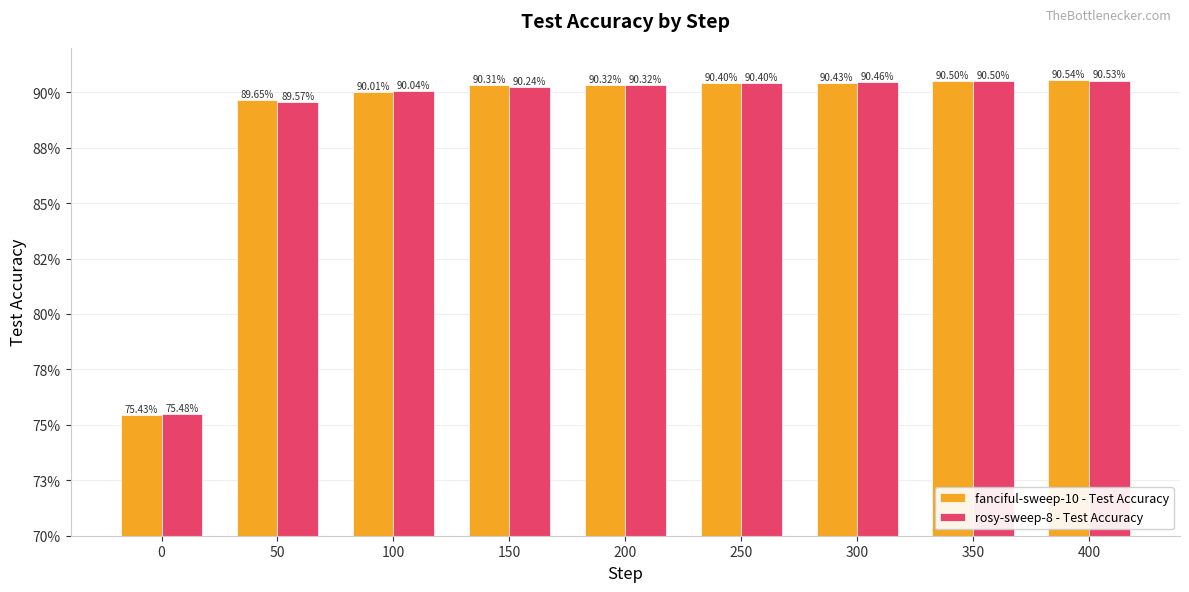

Which category has the highest value in the rosy-sweep-8 - Test Accuracy series?

400